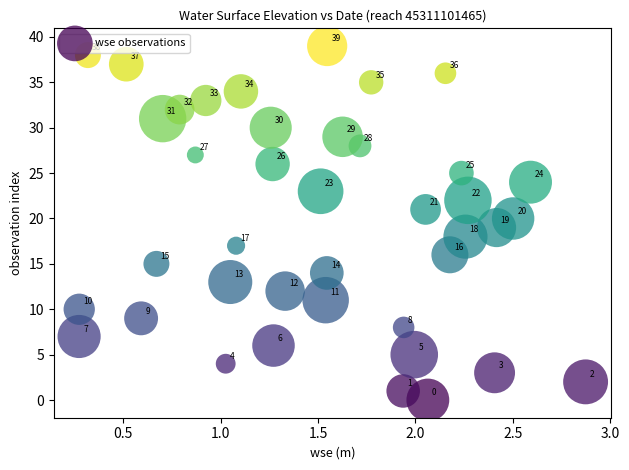

What is the range of Y values (max minus min)?

39